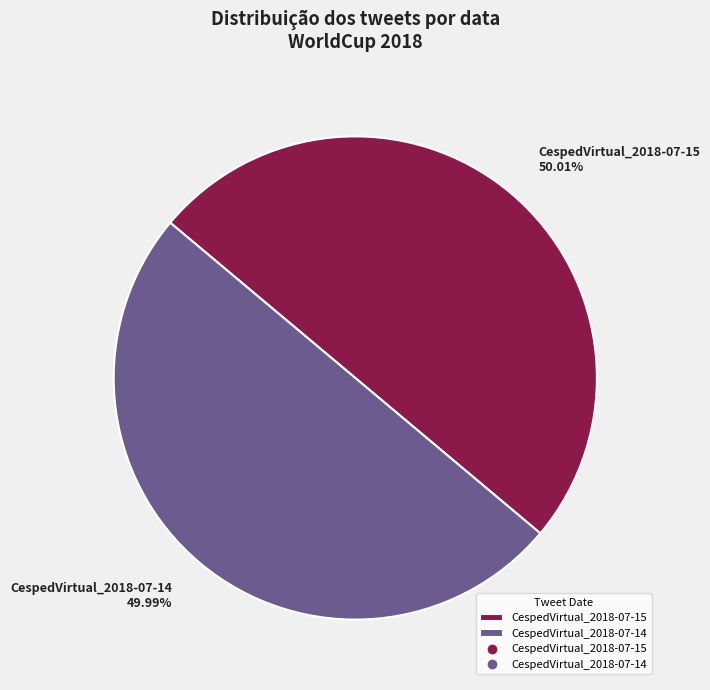

Is it true that CespedVirtual_2018-07-14 is 50% of the pie?

True